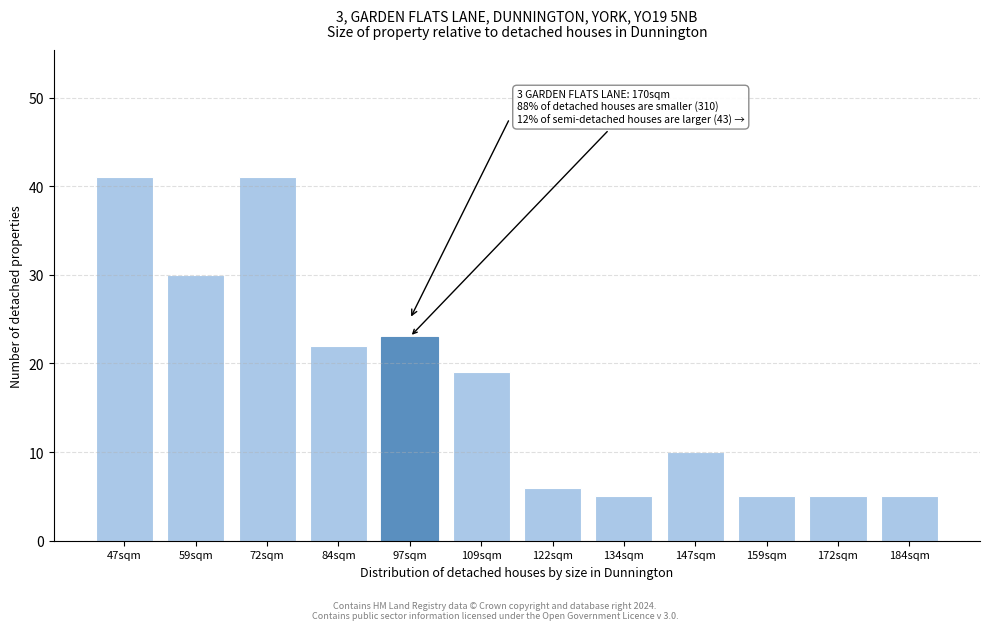

Reading left to right, transcribe all the data shown in this chart.

41	30	41	22	23	19	6	5	10	5	5	5